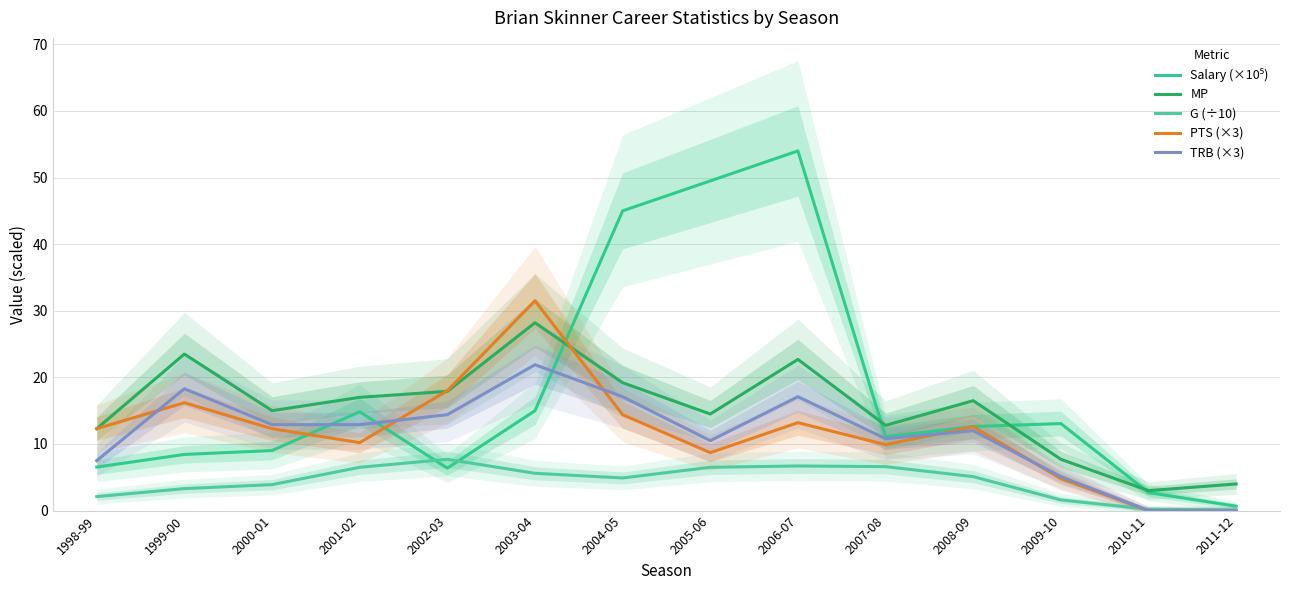

The value of G (÷10) at 2003-04 is 3.1. True or false?

False